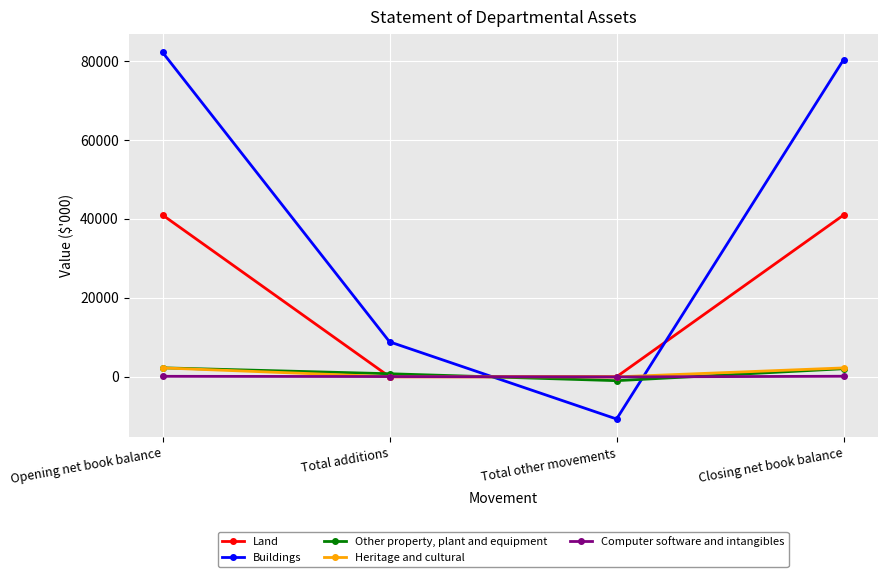

Is it true that Buildings equals 8849 at Total additions?

True